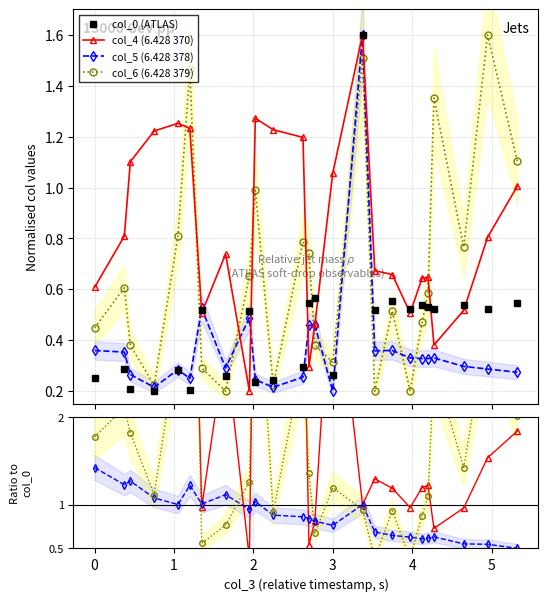

Reading right to left, what are all the values shown in this chart?

col_0: 0.5	0.5	0.5	0.5	0.5	0.5	0.5	0.6	0.5	1.6	0.3	0.6	0.5	0.3	0.2	0.2	0.5	0.3	0.5	0.2	0.3	0.2	0.2	0.3	0.3
col_4: 1.0	0.8	0.5	0.4	0.6	0.6	0.5	0.7	0.7	1.6	1.1	0.5	0.3	1.2	1.2	1.3	0.2	0.7	0.5	1.2	1.3	1.2	1.1	0.8	0.6
col_5: 0.3	0.3	0.3	0.3	0.3	0.3	0.3	0.4	0.4	1.6	0.2	0.5	0.5	0.3	0.2	0.2	0.5	0.3	0.5	0.2	0.3	0.2	0.3	0.4	0.4
col_6: 1.1	1.6	0.8	1.4	0.6	0.5	0.2	0.5	0.2	1.5	0.3	0.4	0.7	0.8	0.2	1.0	0.7	0.2	0.3	1.5	0.8	0.2	0.4	0.6	0.4